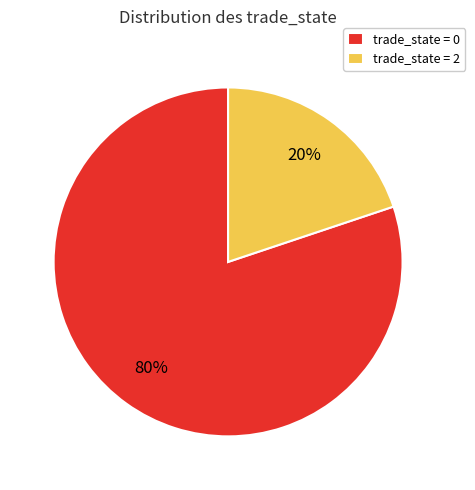

Count the number of slices in the pie.

2